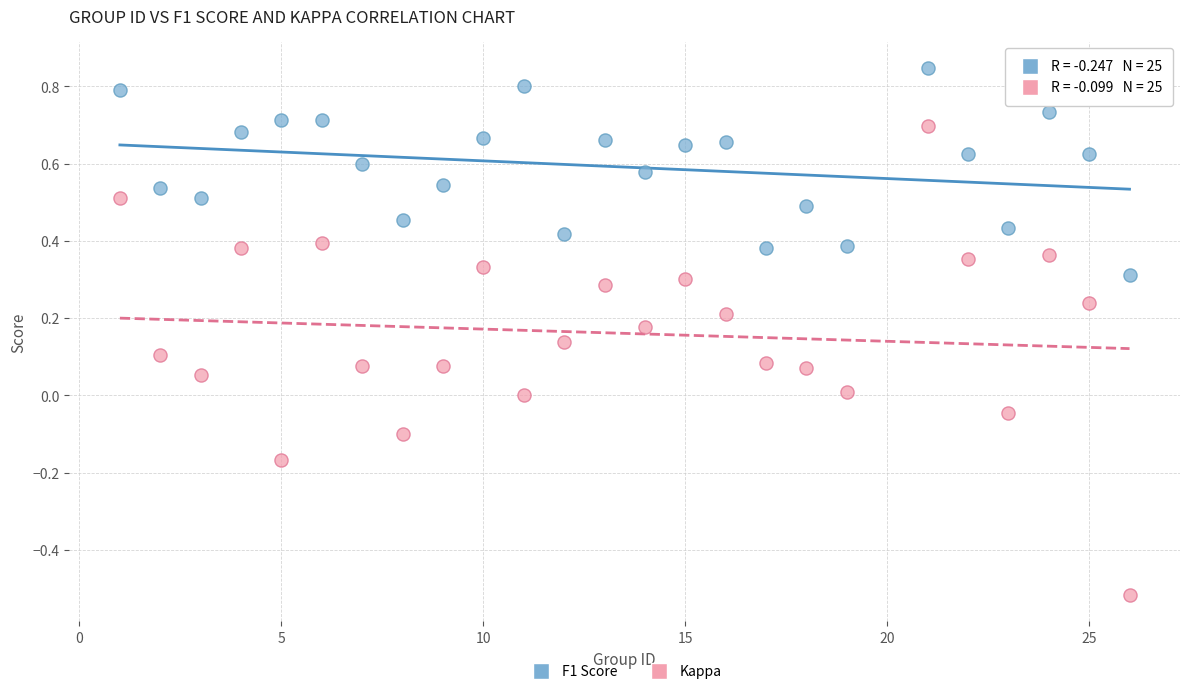

What are all the series names shown in the legend?

F1 Score, Kappa